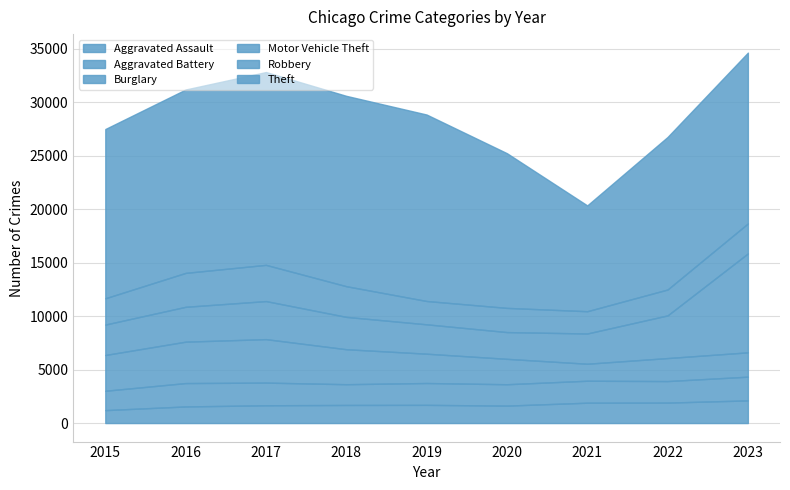

What is the approximate value of Motor Vehicle Theft at 2016?

3261